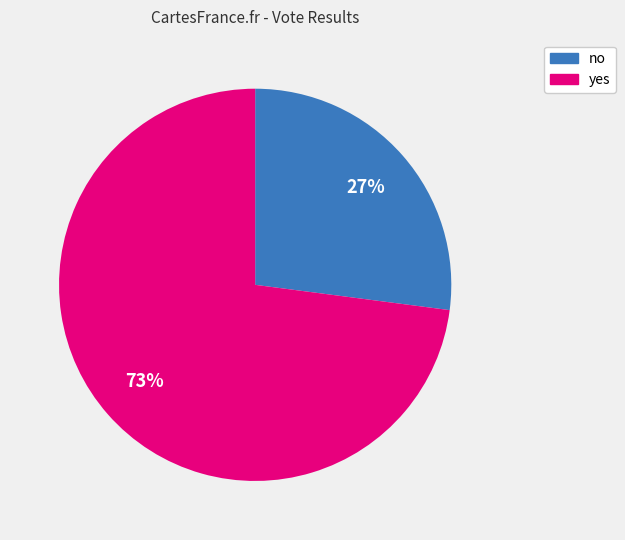

Approximately how many times larger is the value at yes compared to no?

2.7